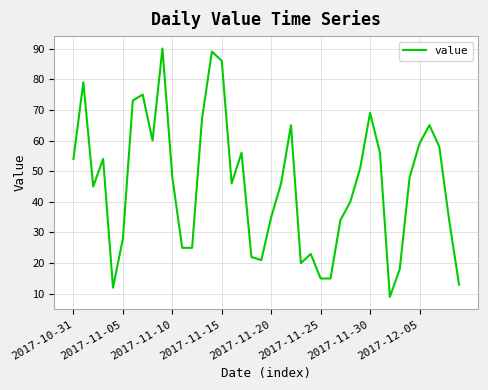

What is the difference between the maximum and minimum values?

81